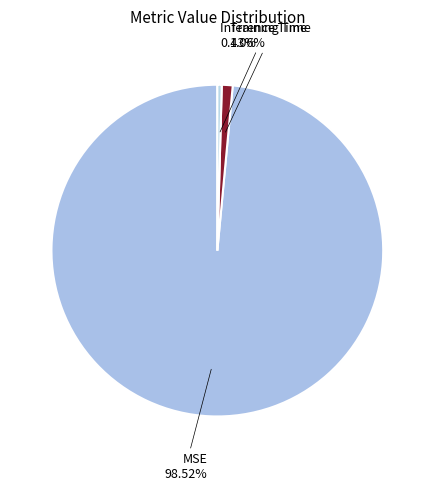

The Training Time slice represents 1% of the pie. True or false?

True